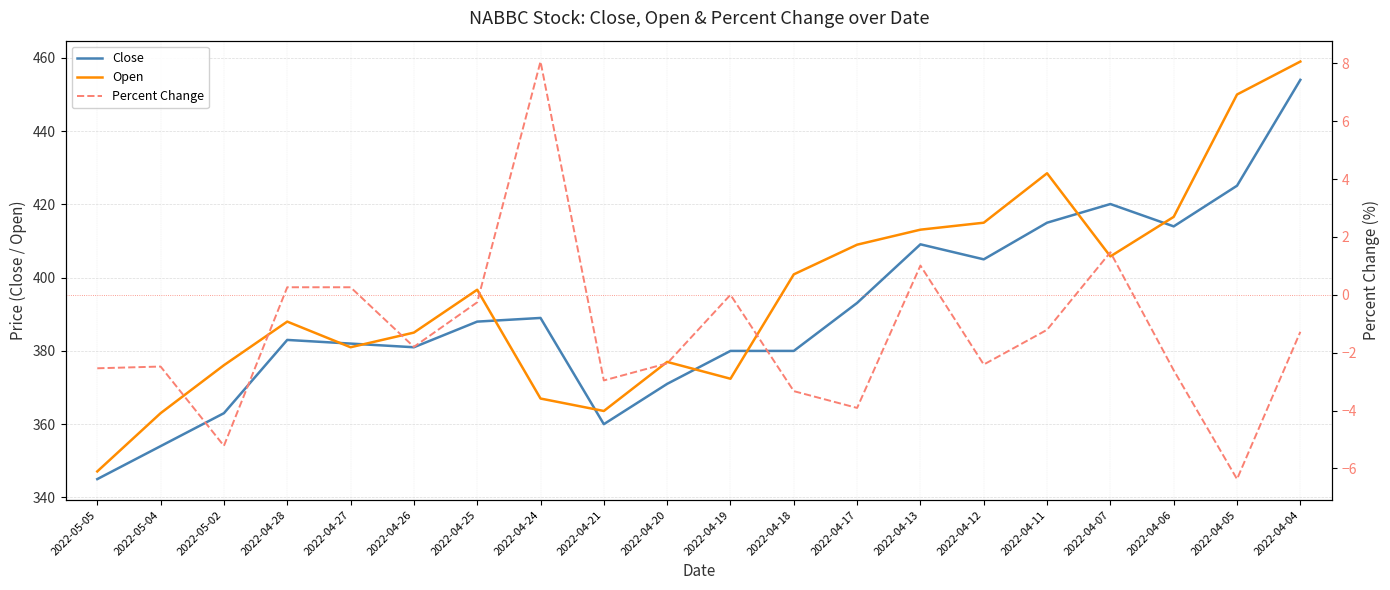

The value of Percent Change at 2022-04-04 is -2.1. True or false?

False